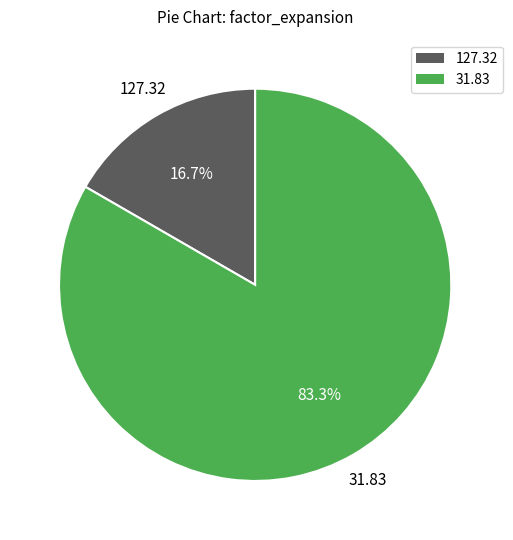

Is there a majority slice in this chart?

Yes